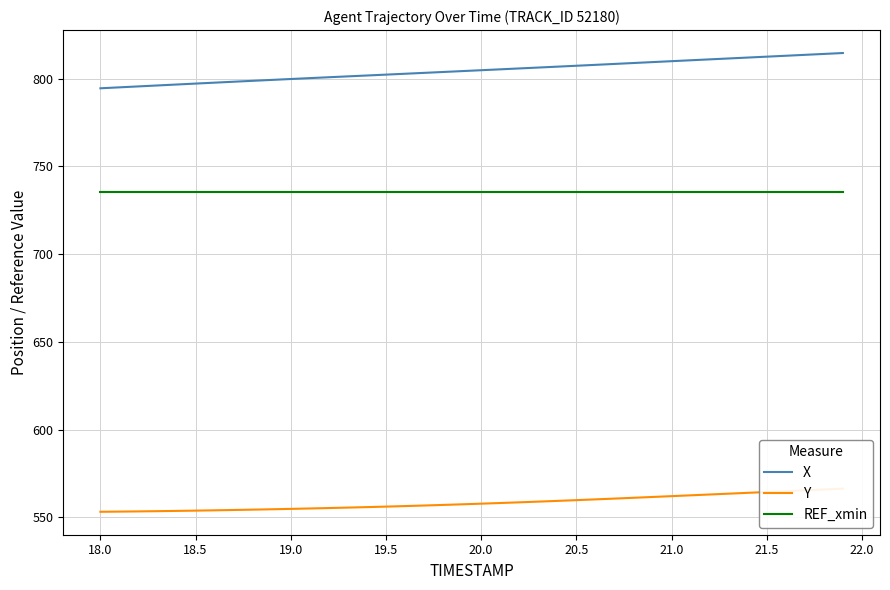

True or false: REF_xmin and X intersect in this chart.

False